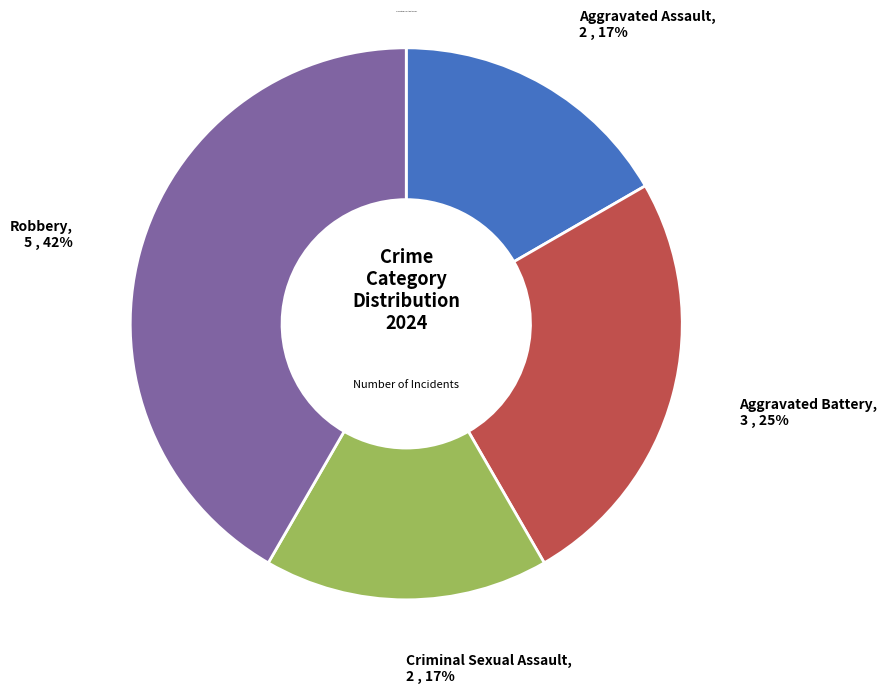

Do Aggravated Battery and Robbery together represent more than half of the pie?

Yes